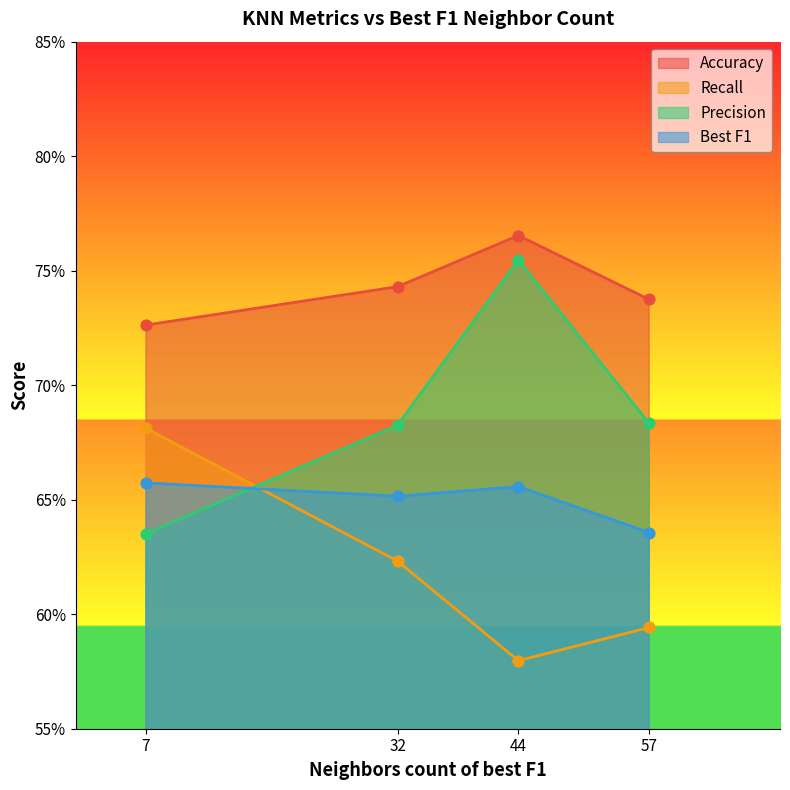

What are all the series names shown in the legend?

Accuracy, Recall, Precision, Best F1